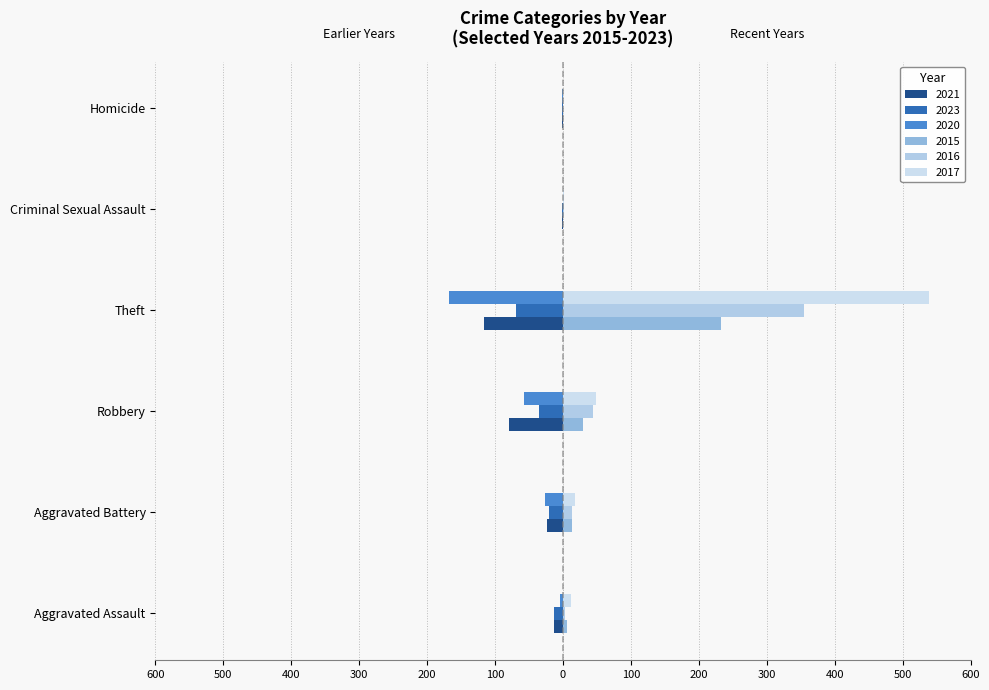

Between Criminal Sexual Assault and Theft, which is larger?

Criminal Sexual Assault